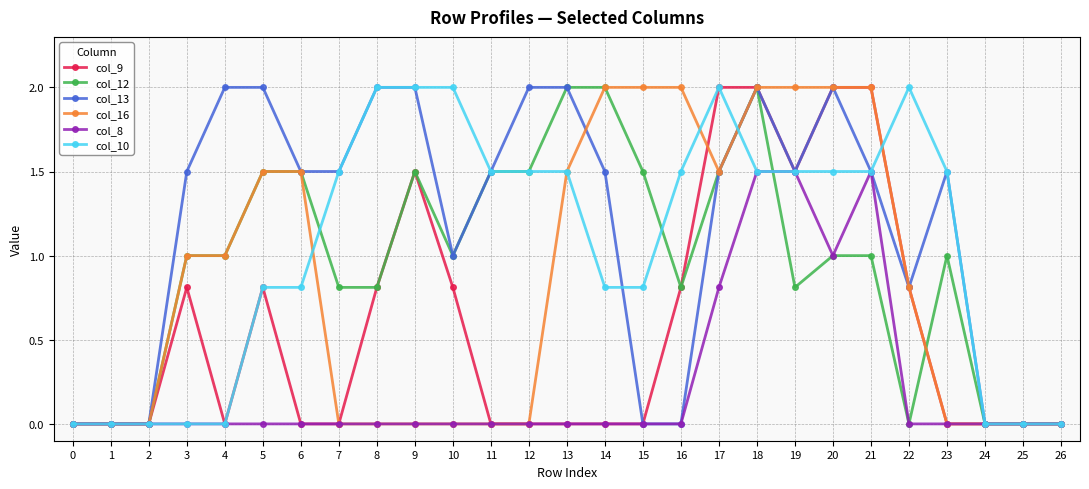

True or false: col_9 has more than 1 interior local peaks.

True